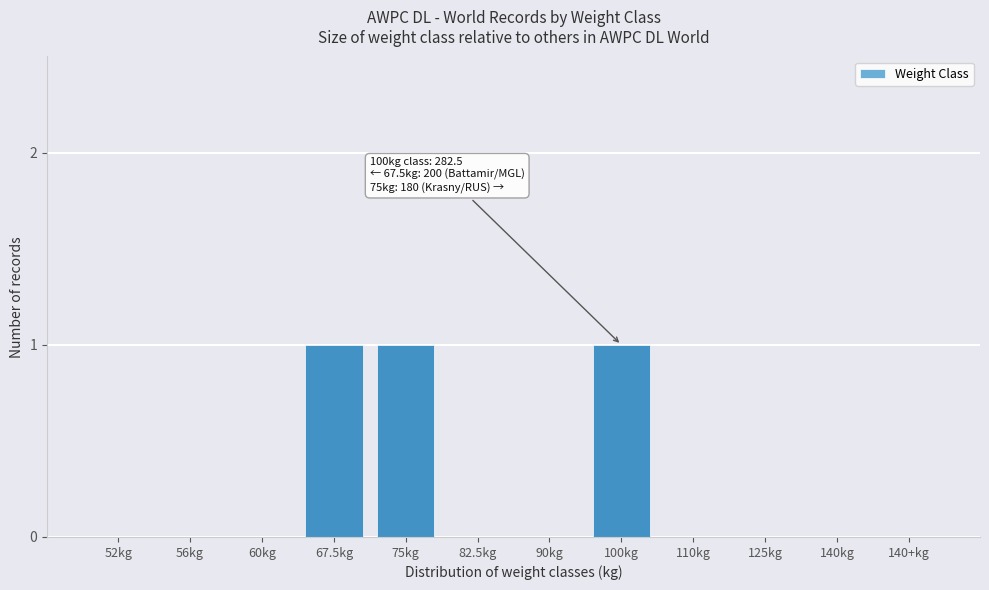

Reading left to right, extract all data points from this chart.

52kg=0	56kg=0	60kg=0	67.5kg=1	75kg=1	82.5kg=0	90kg=0	100kg=1	110kg=0	125kg=0	140kg=0	140+kg=0